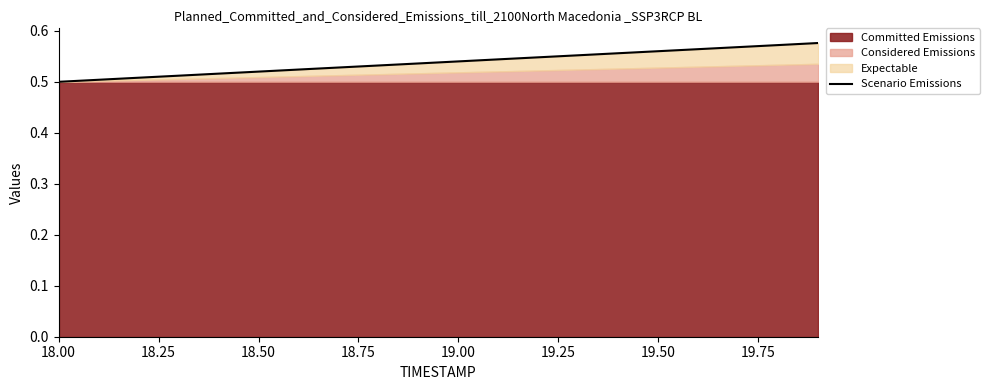

Where is the data nearest to the value 0?

18.00